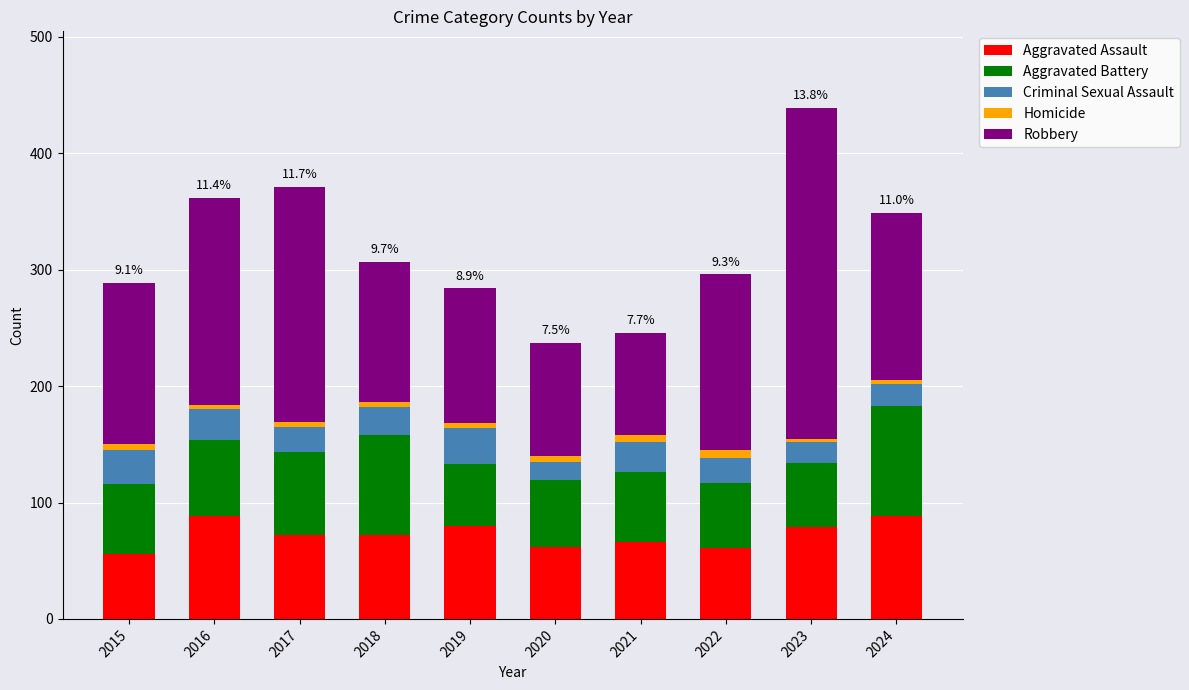

Is it true that Aggravated Assault equals 88 at 2016?

True